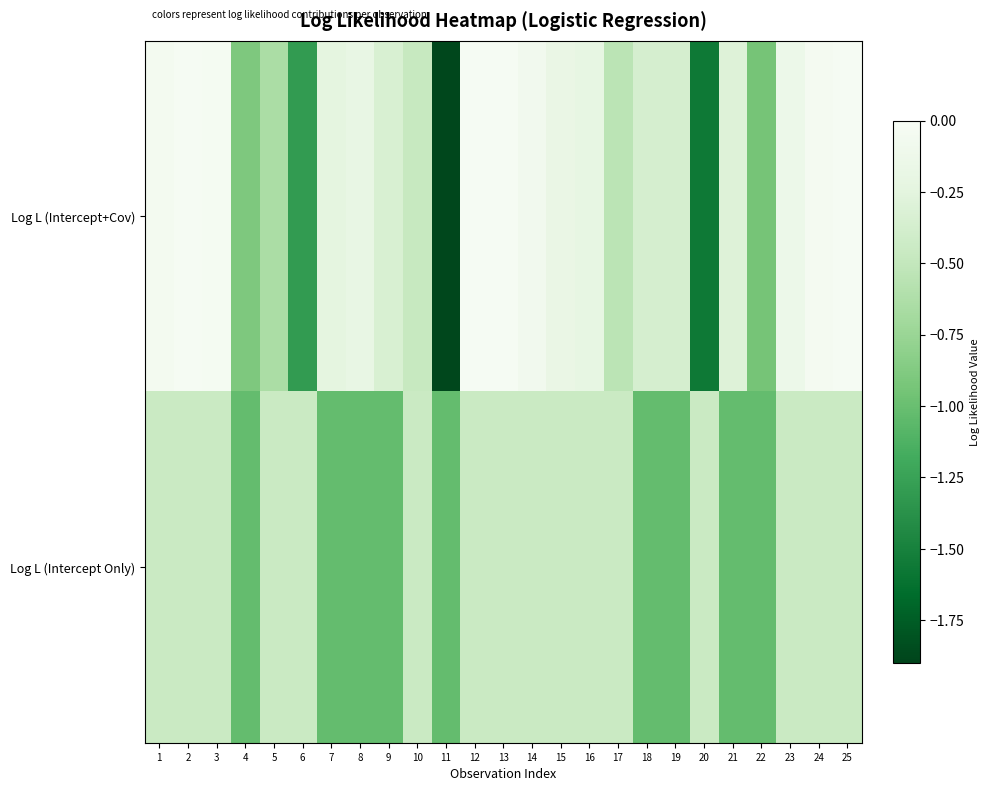

Reading right to left, transcribe all the data shown in this chart.

Log L (Intercept+Cov): 25=-0.0	24=-0.0	23=-0.1	22=-0.9	21=-0.3	20=-1.6	19=-0.4	18=-0.4	17=-0.5	16=-0.2	15=-0.2	14=-0.1	13=-0.0	12=-0.0	11=-1.9	10=-0.5	9=-0.3	8=-0.2	7=-0.2	6=-1.3	5=-0.7	4=-0.9	3=-0.0	2=-0.0	1=-0.1
Log L (Intercept Only): 25=-0.4	24=-0.4	23=-0.4	22=-1.0	21=-1.0	20=-0.4	19=-1.0	18=-1.0	17=-0.4	16=-0.4	15=-0.4	14=-0.4	13=-0.4	12=-0.4	11=-1.0	10=-0.4	9=-1.0	8=-1.0	7=-1.0	6=-0.4	5=-0.4	4=-1.0	3=-0.4	2=-0.4	1=-0.4